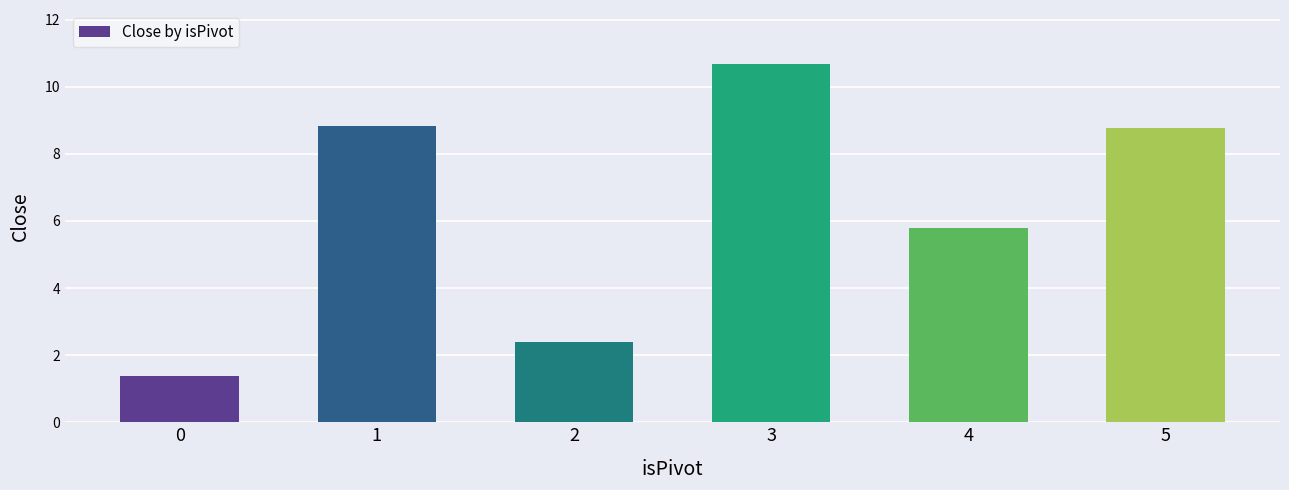

What is the change in value from 2 to 3?

+8.3